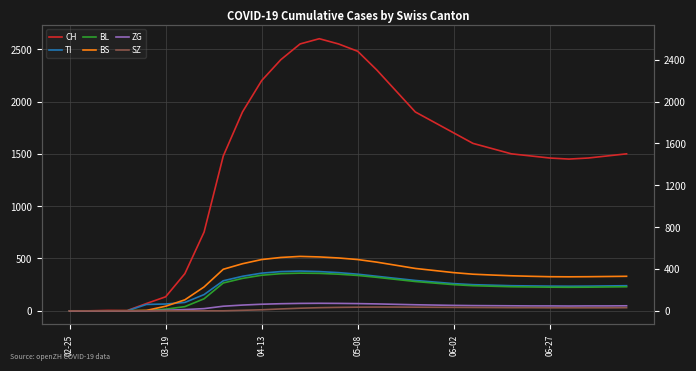

Where is SZ nearest to the value 18?

11